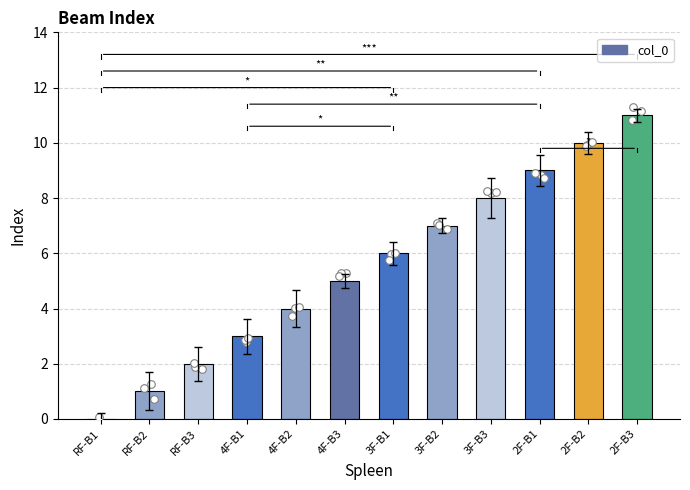

Between RF-B3 and 3F-B1, which is larger?

3F-B1